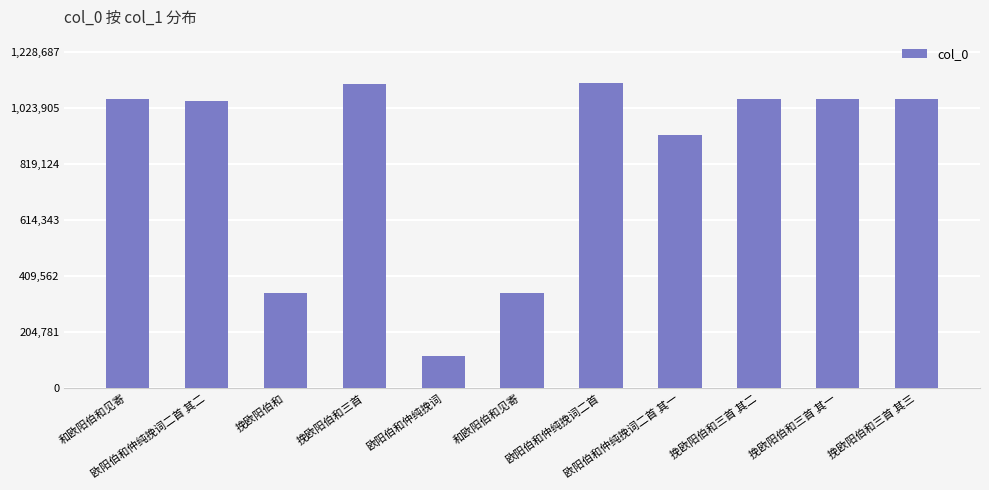

Approximately how many times larger is the value at 挽欧阳伯和 compared to 挽欧阳伯和三首 其一?

0.3